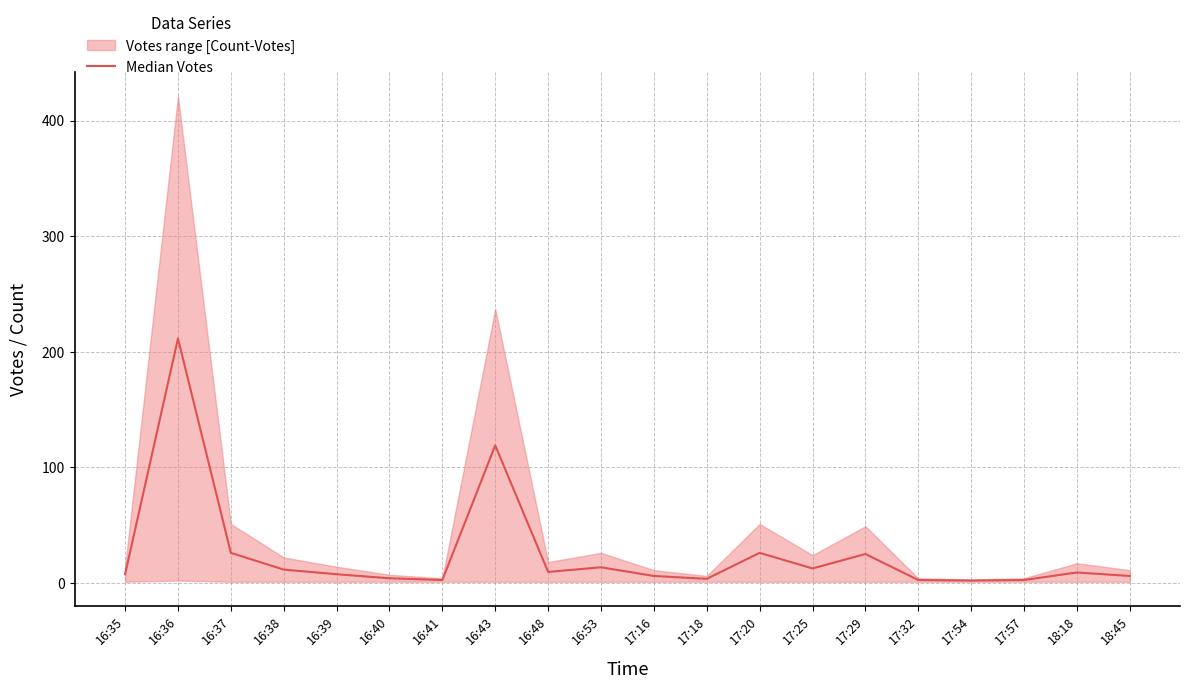

Reading left to right, transcribe all the data shown in this chart.

16:35=7.5	16:36=211.5	16:37=26.0	16:38=11.5	16:39=7.5	16:40=4.0	16:41=2.5	16:43=119.0	16:48=9.5	16:53=13.5	17:16=6.0	17:18=3.5	17:20=26.0	17:25=12.5	17:29=25.0	17:32=2.5	17:54=2.0	17:57=2.5	18:18=9.0	18:45=6.0